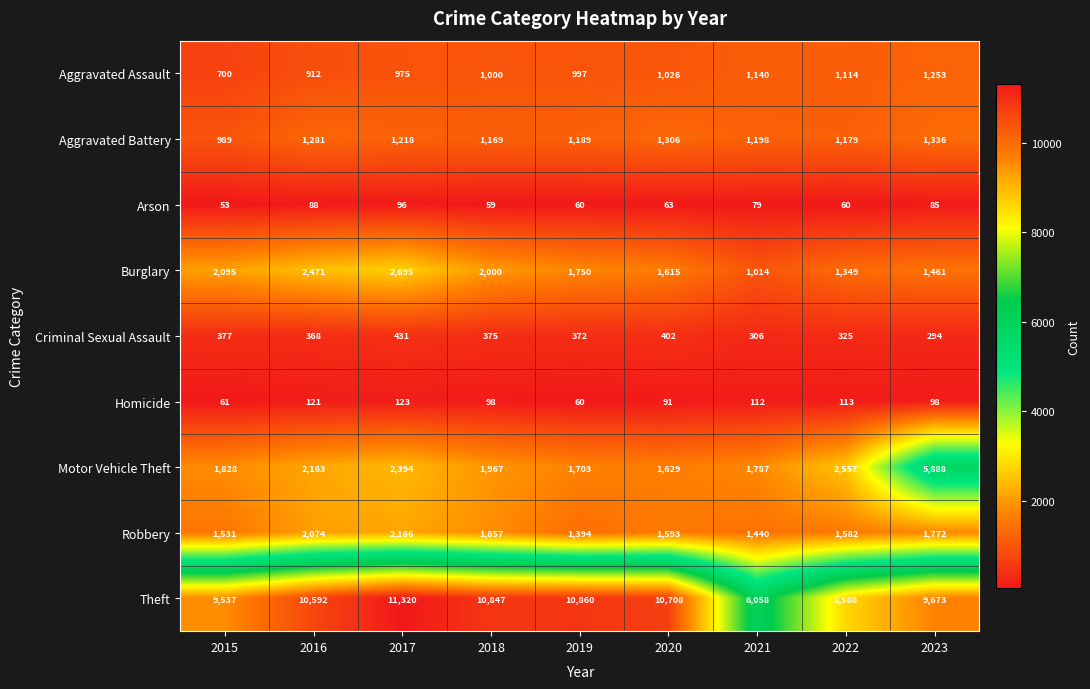

Which series has the largest range (max minus min)?

Theft